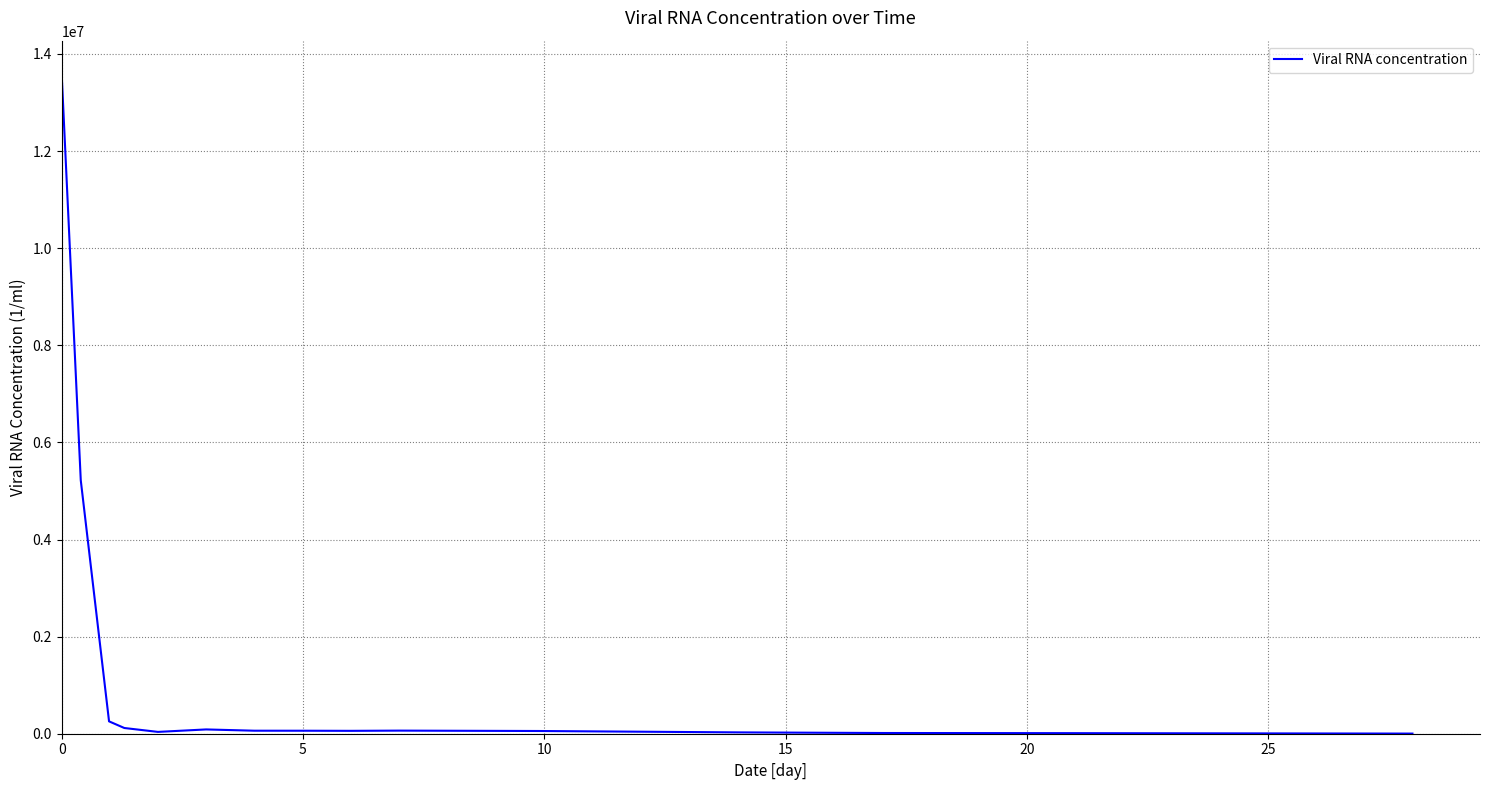

What is the greatest value displayed?

13594000.0